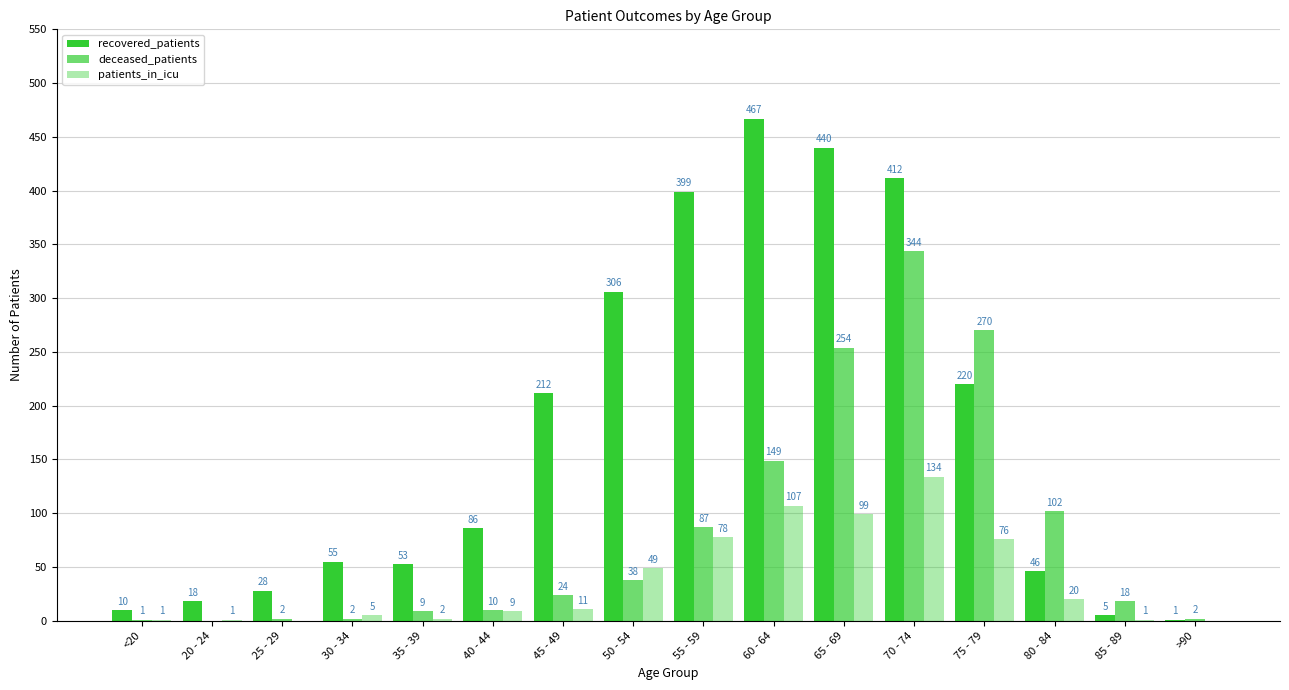

At which category is the sum across all series the highest?

70 - 74